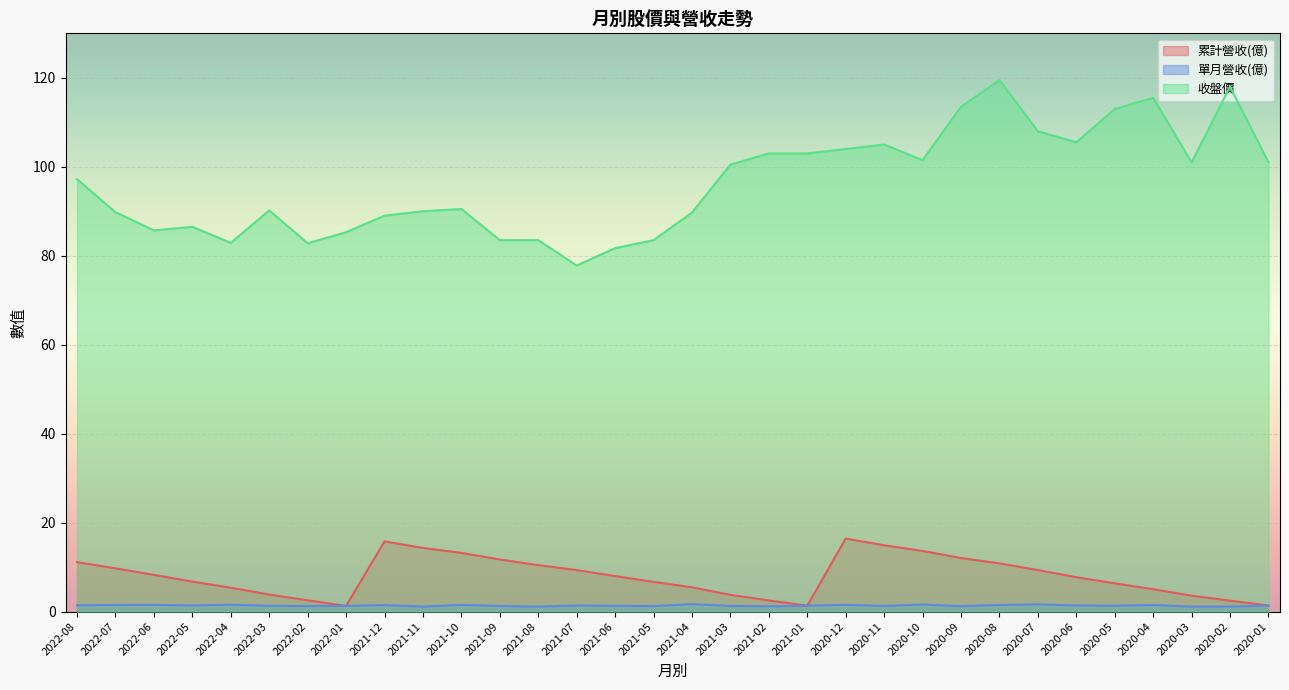

Is it true that 單月營收(億) equals 1.0 at 2022-07?

False